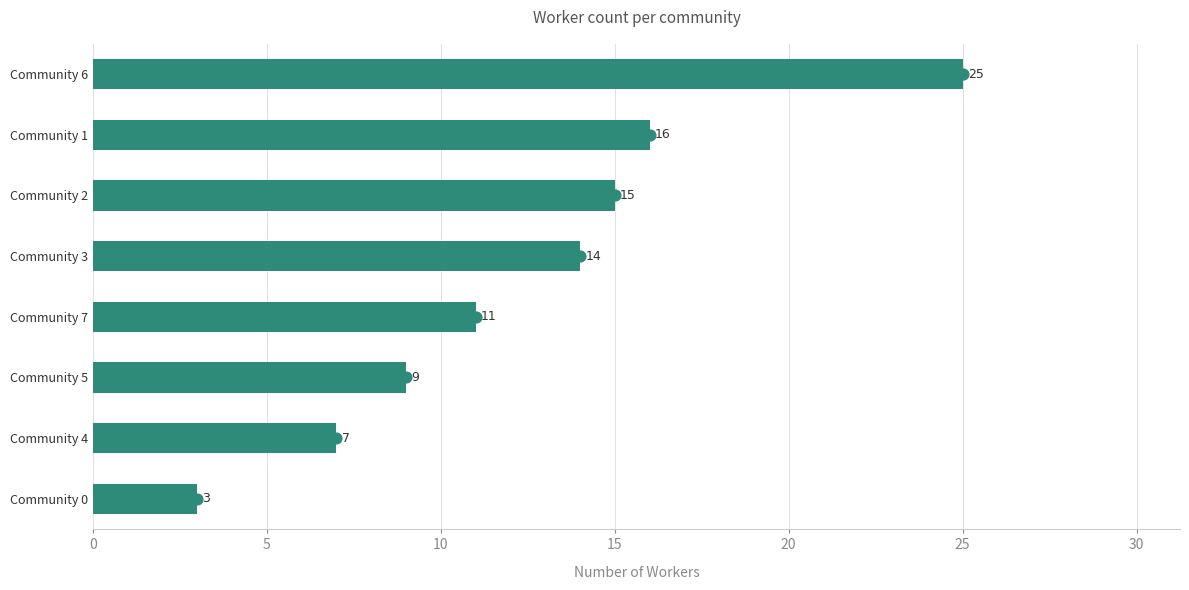

Between Community 3 and Community 4, which is larger?

Community 3